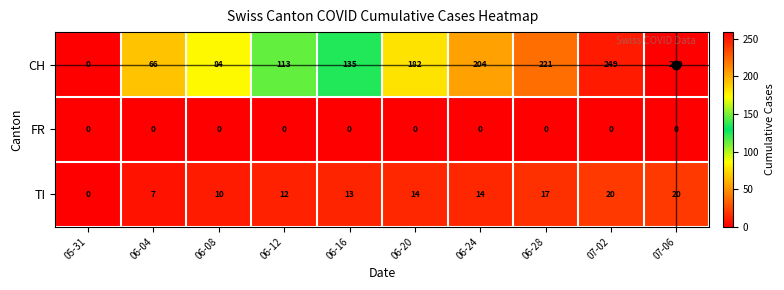

List the series in order of their peak value, lowest first.

FR, TI, CH